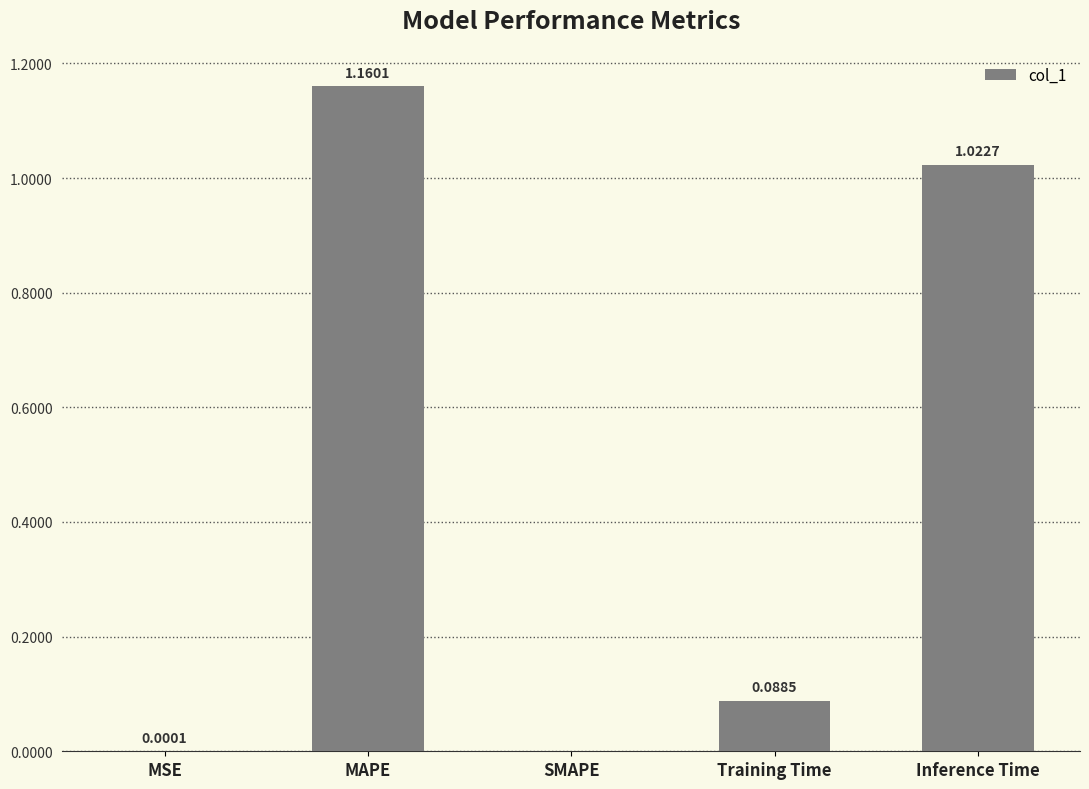

Where is the data nearest to the value 0?

SMAPE